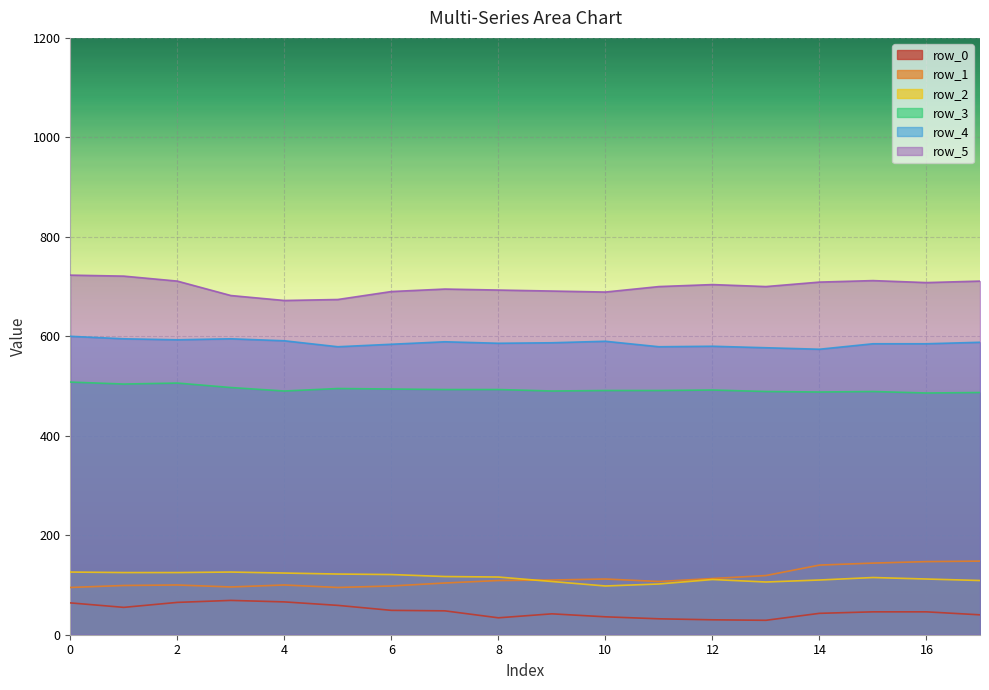

True or false: row_5 and row_4 intersect in this chart.

False